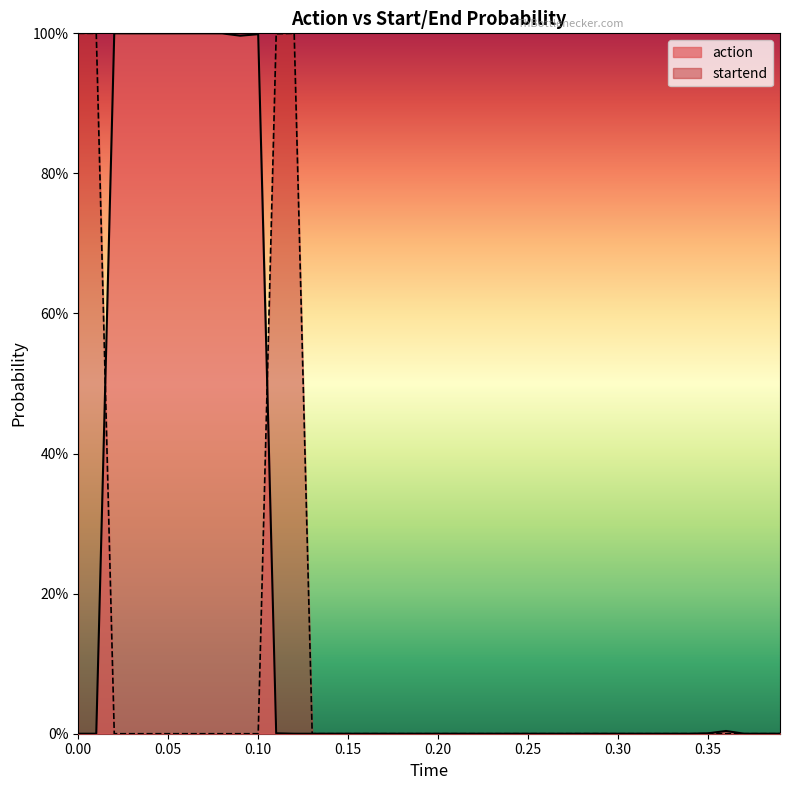

The action series shows 0.0 at 31. True or false?

False